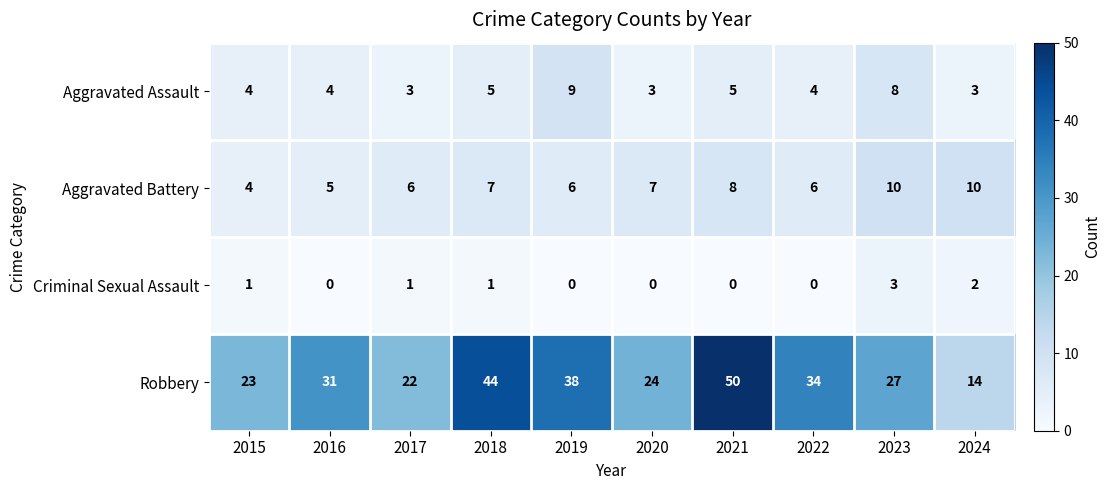

Which series has the widest spread of values?

Robbery